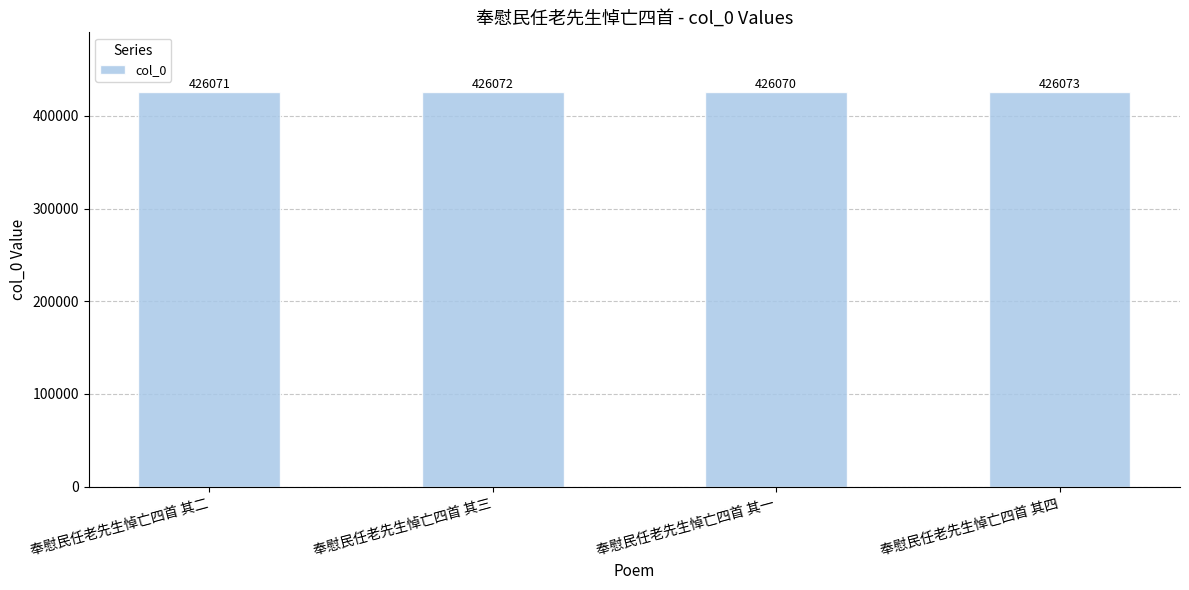

How many distinct data groups are displayed?

1